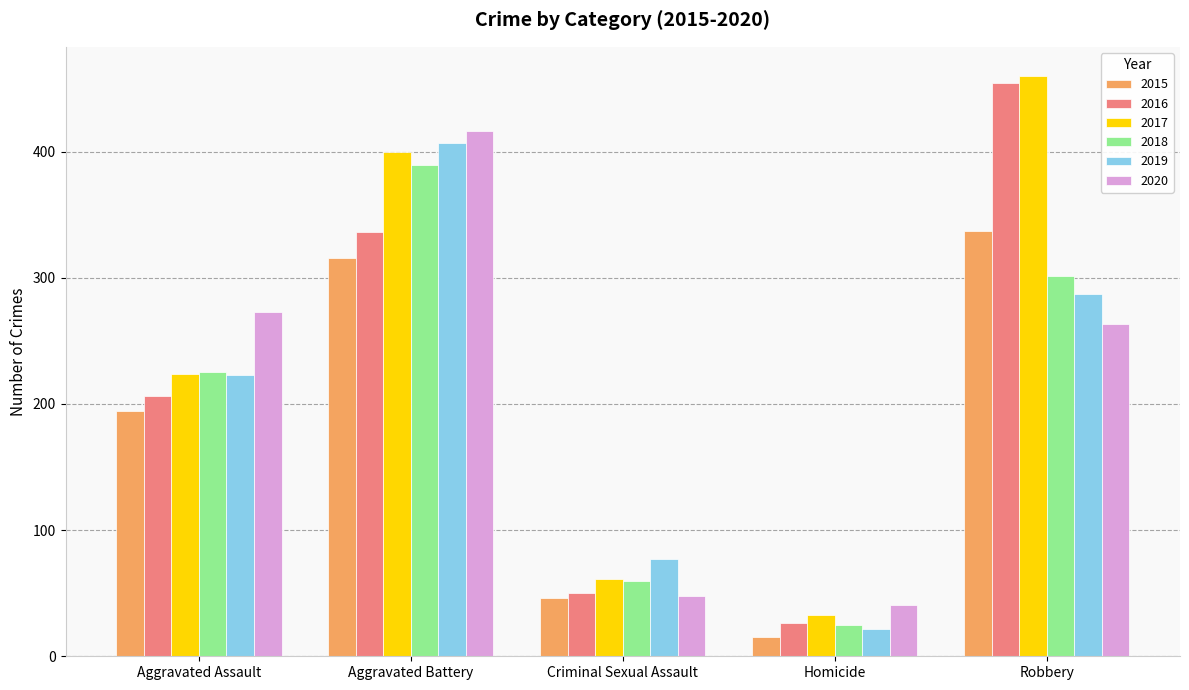

Is it true that 2018 equals 242 at Aggravated Battery?

False